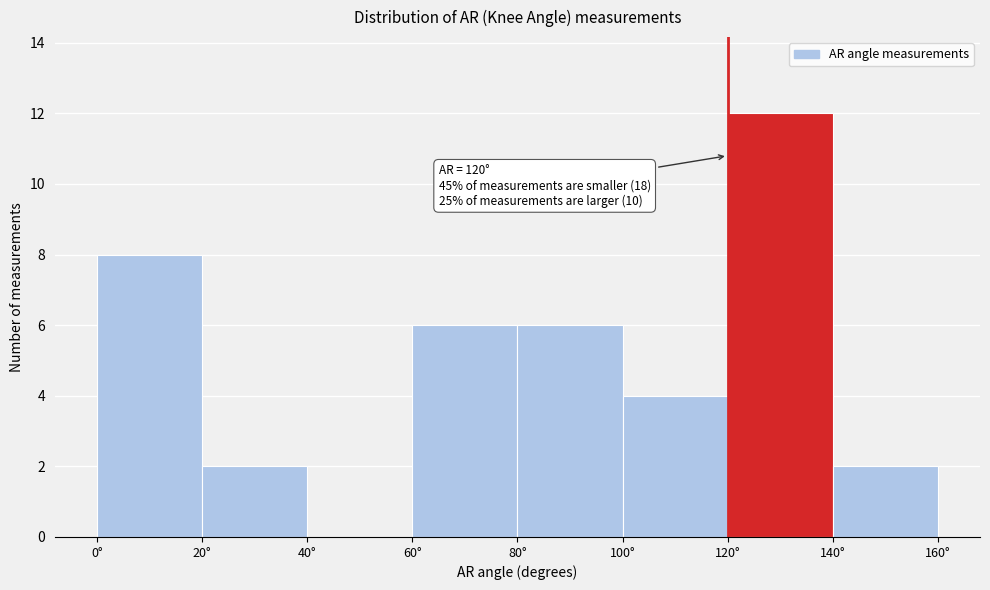

Over which range of the x-axis is the bar tallest?

120 to 140